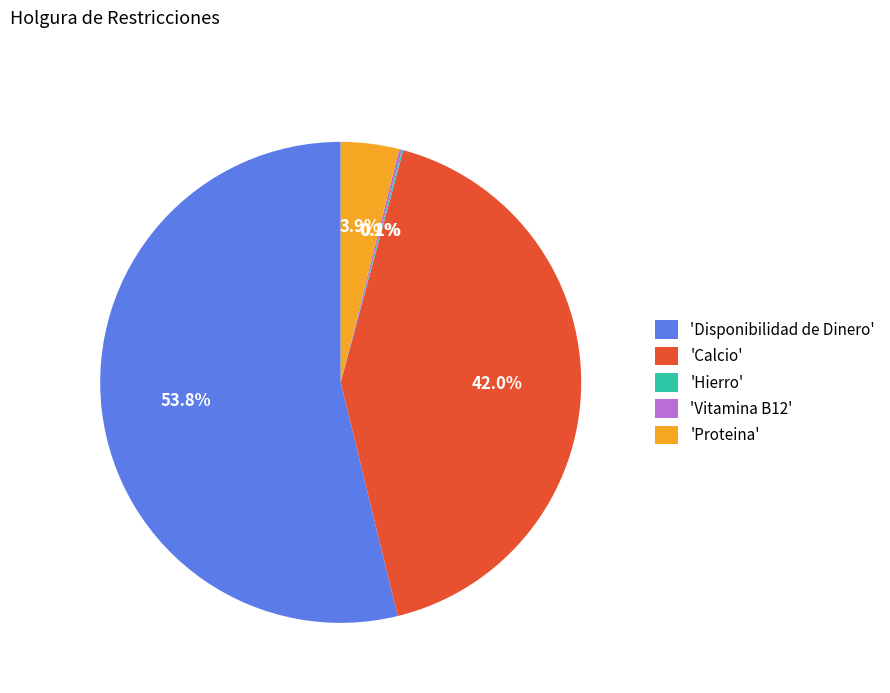

Which category has the biggest portion of the pie?

'Disponibilidad de Dinero'